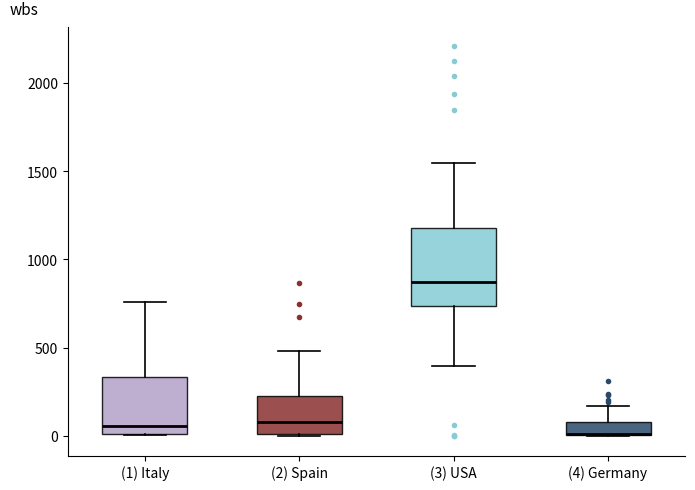

Where does the upper whisker of the box for (3) USA end on the y-axis? The values are not printed on the chart, so give them approximately, as read against the axis.

1550